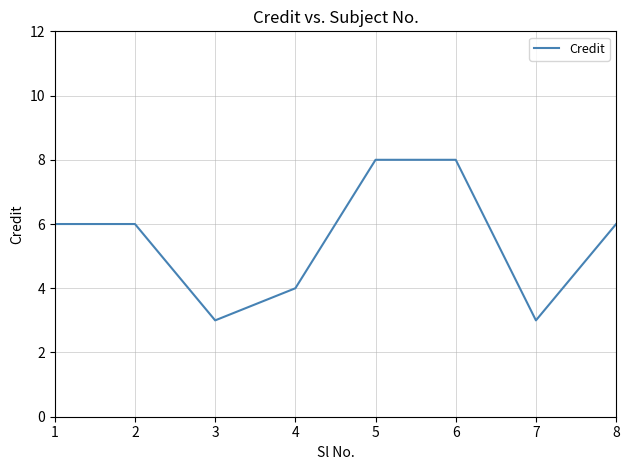

Does the chart have visible grid lines?

Yes